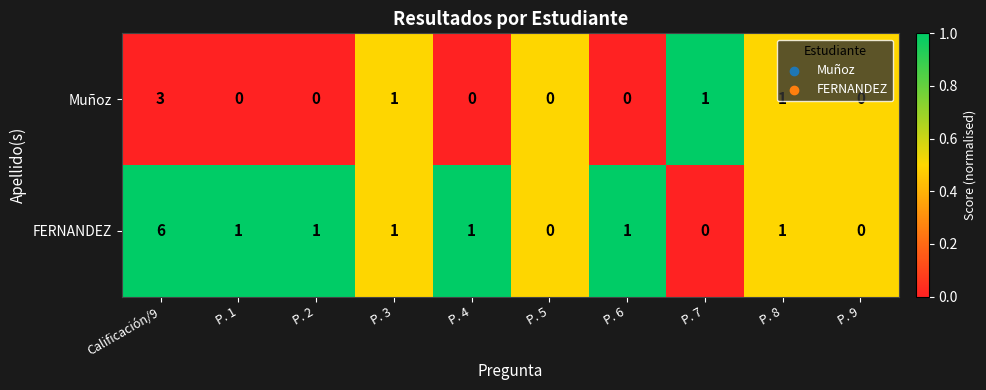

Which category has the highest value in the Muñoz series?

Calificación/9